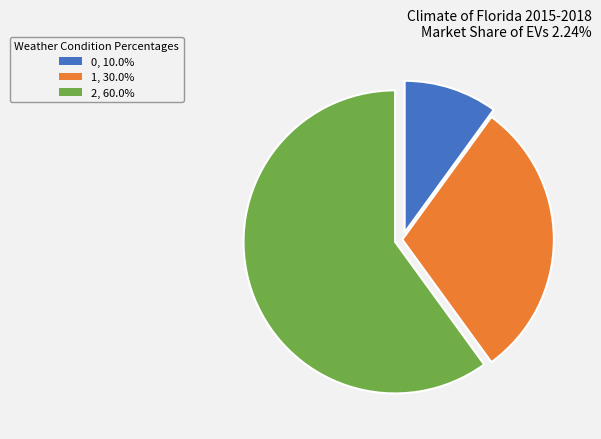

What is the ratio of the value at 1, 30.0% to the value at 2, 60.0%?

0.5